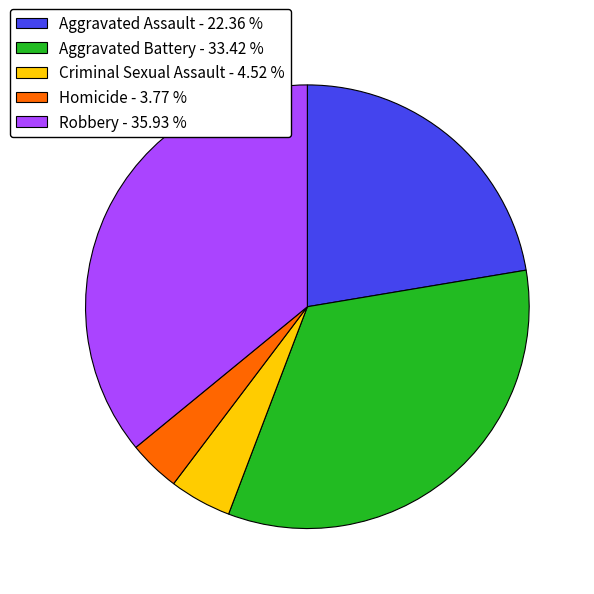

Is Robbery the majority of the pie?

No